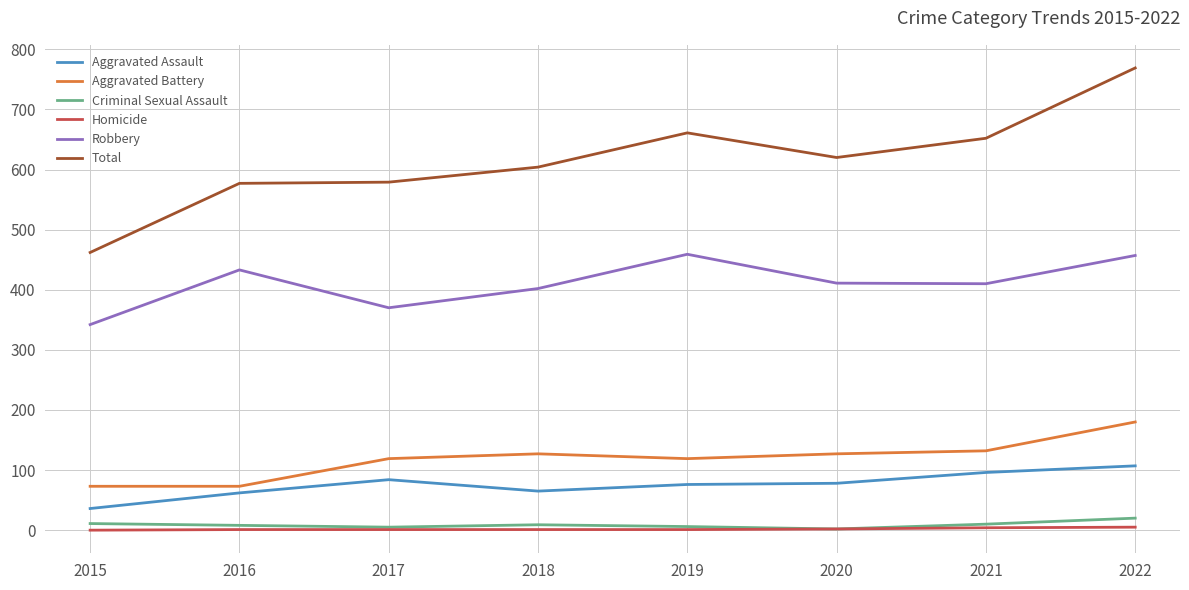

What is the minimum value for Aggravated Battery?

73